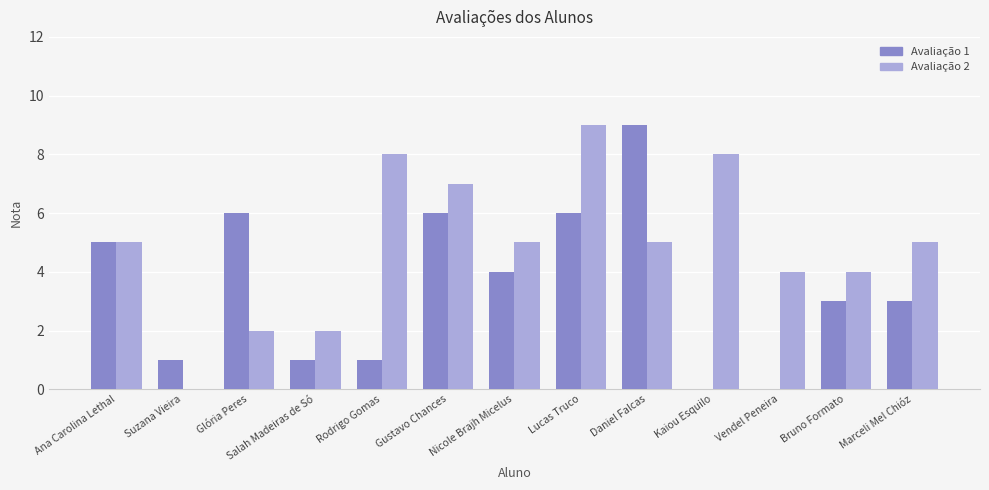

Is it true that Avaliação 1 equals 6 at Glória Peres?

True